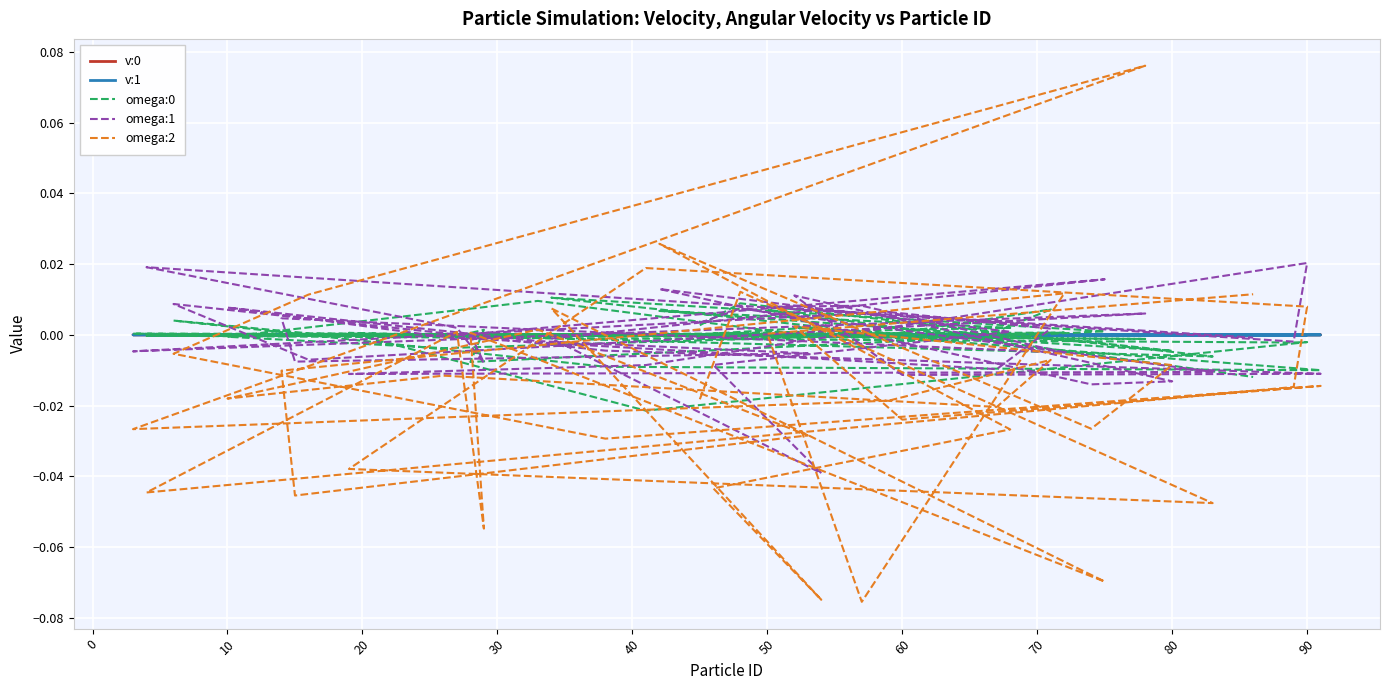

How many positive values does the v:1 series have?

24